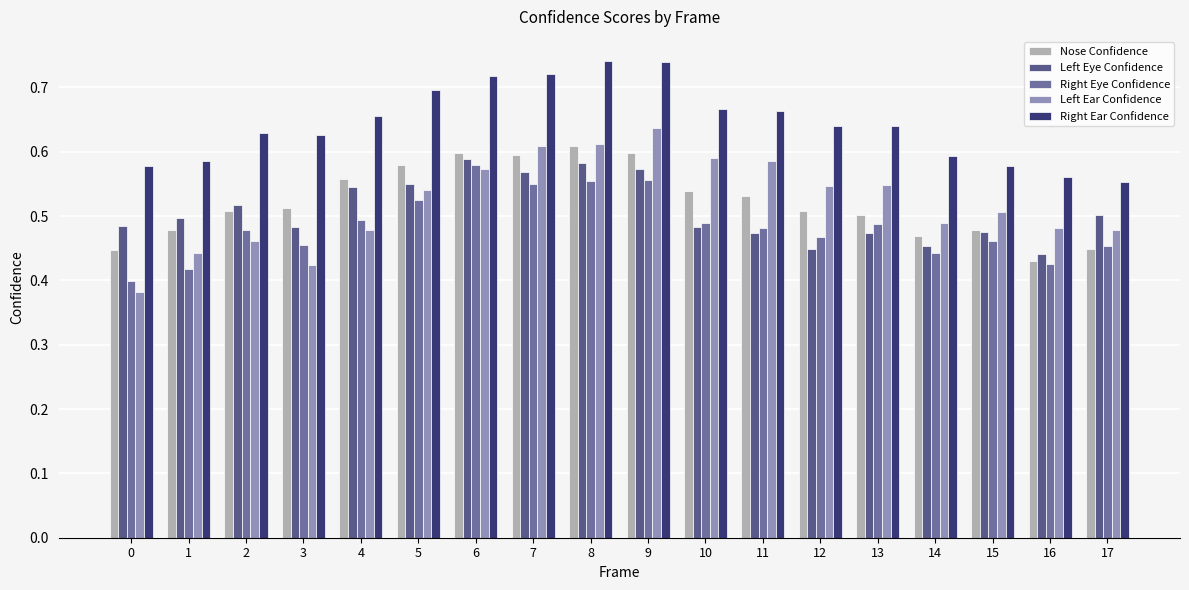

What is the sum of all Right Eye Confidence values?

8.7